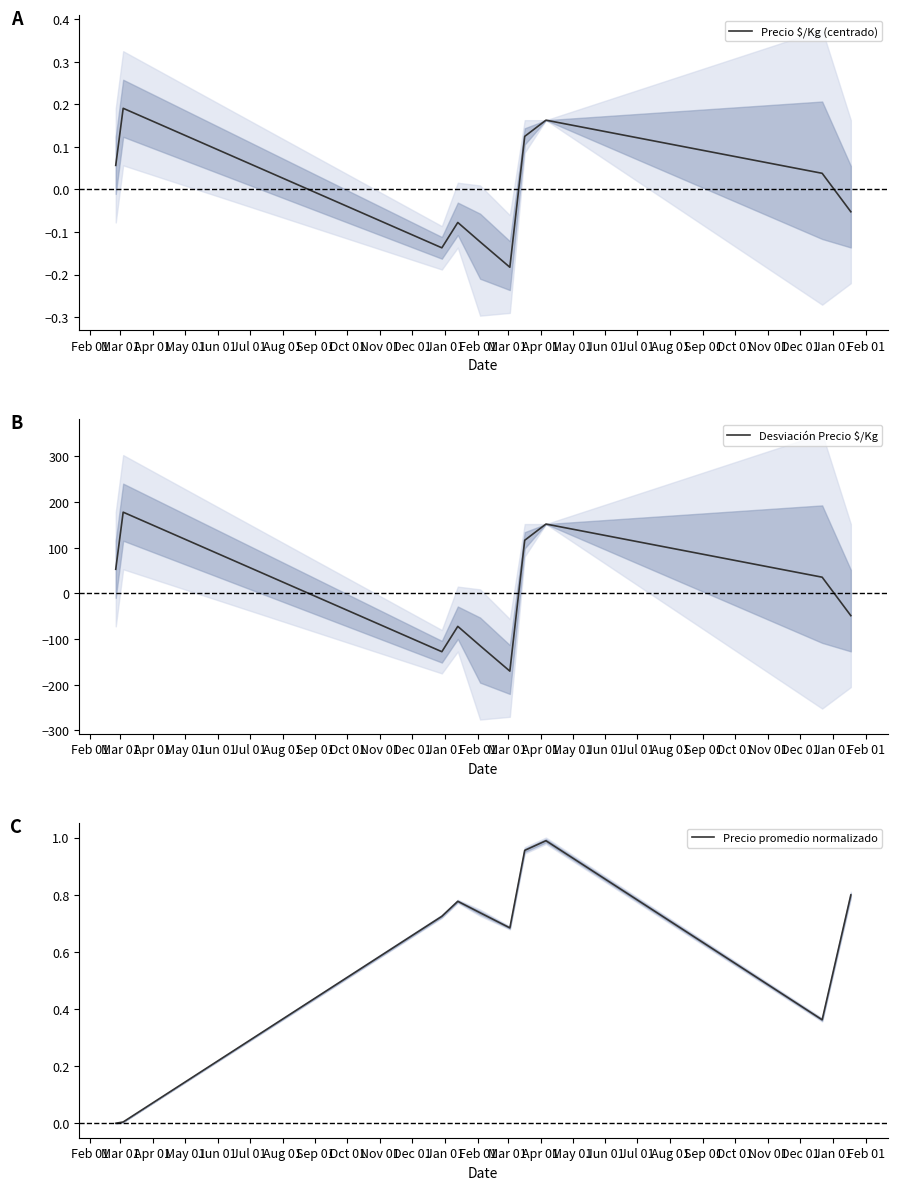

How many intersections are there between Precio promedio normalizado and Precio $/Kg (centrado)?

1